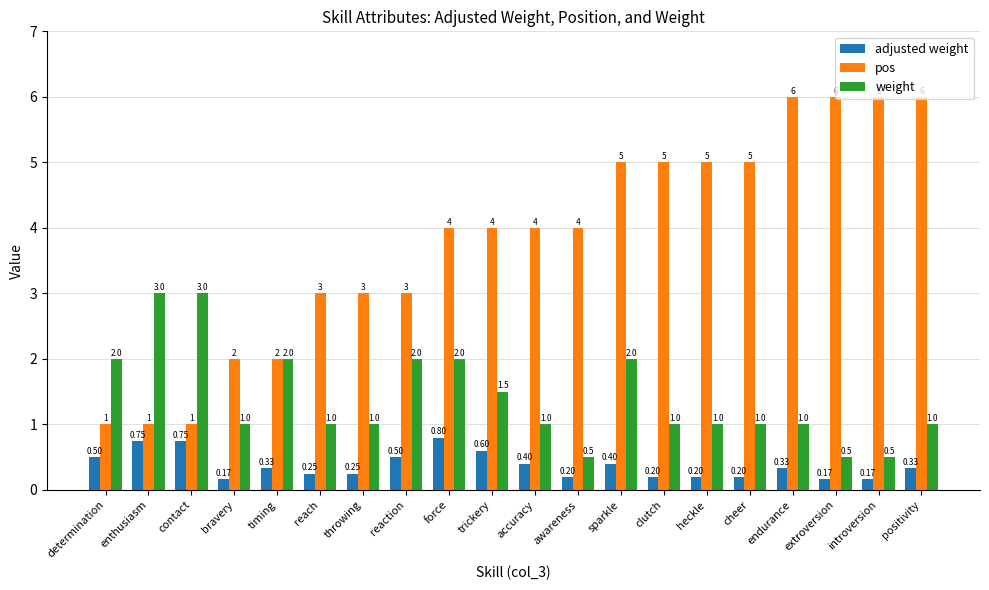

Read the weight value at endurance.

1.0